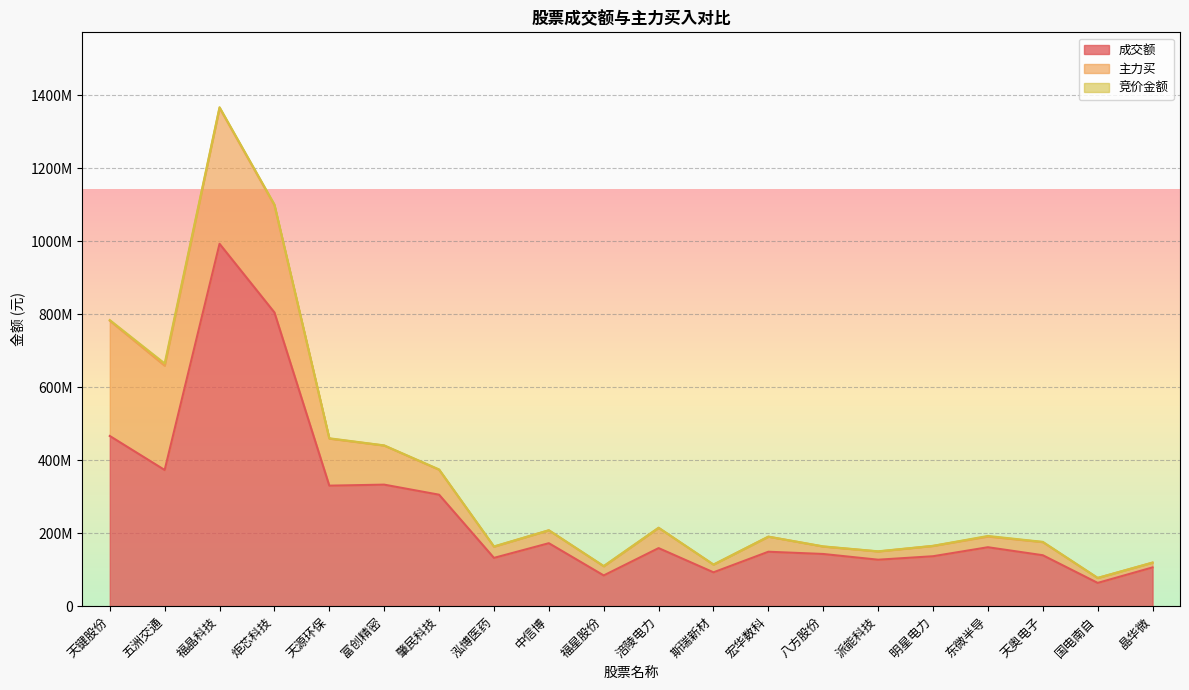

What is the label of the 7th point from the left?

肇民科技